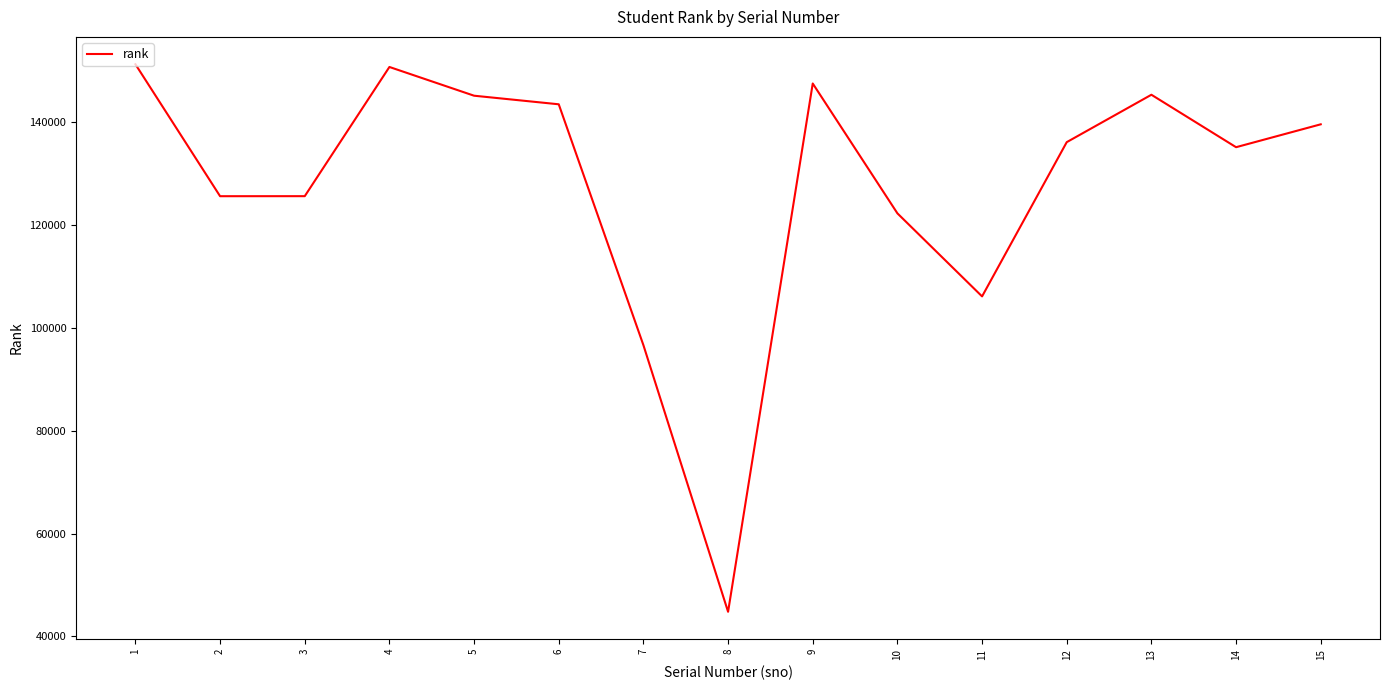

What is the greatest value displayed?

151235